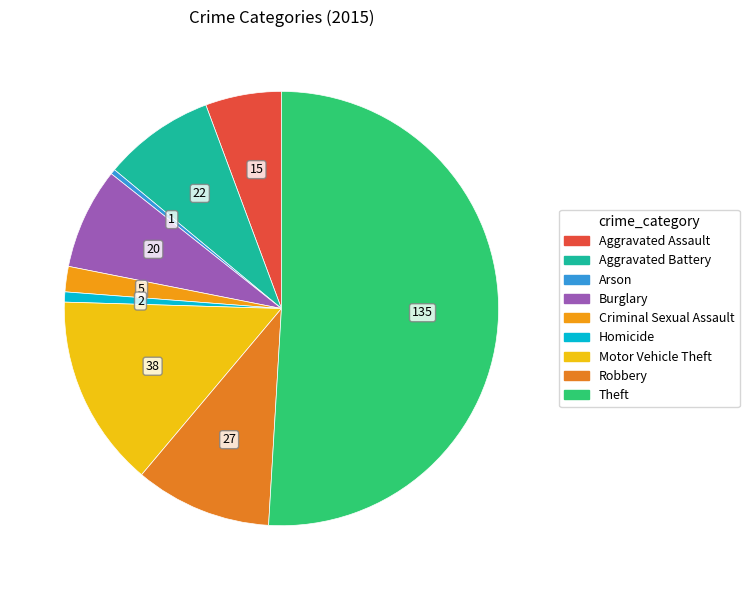

The Aggravated Battery slice represents 8% of the pie. True or false?

True